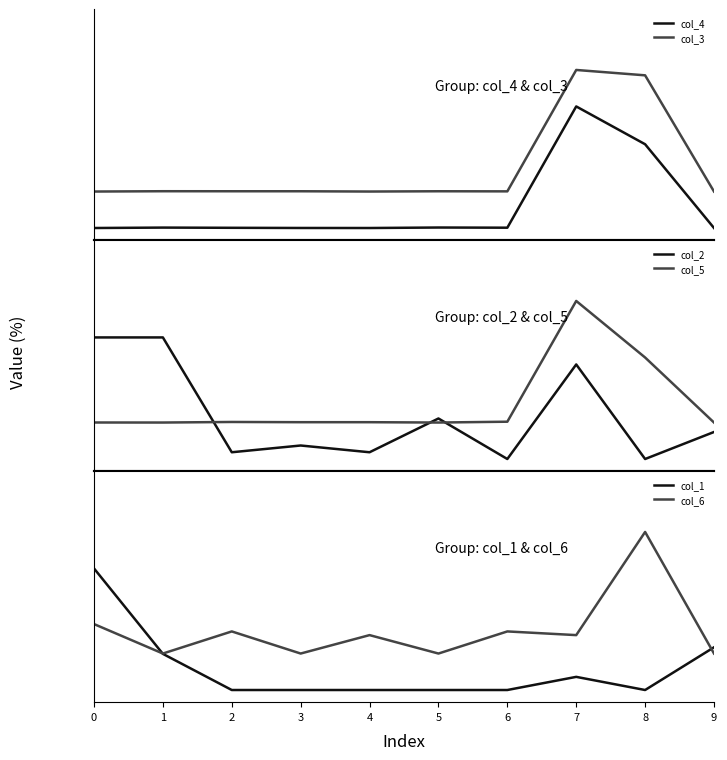

Count the number of categories in the chart.

10